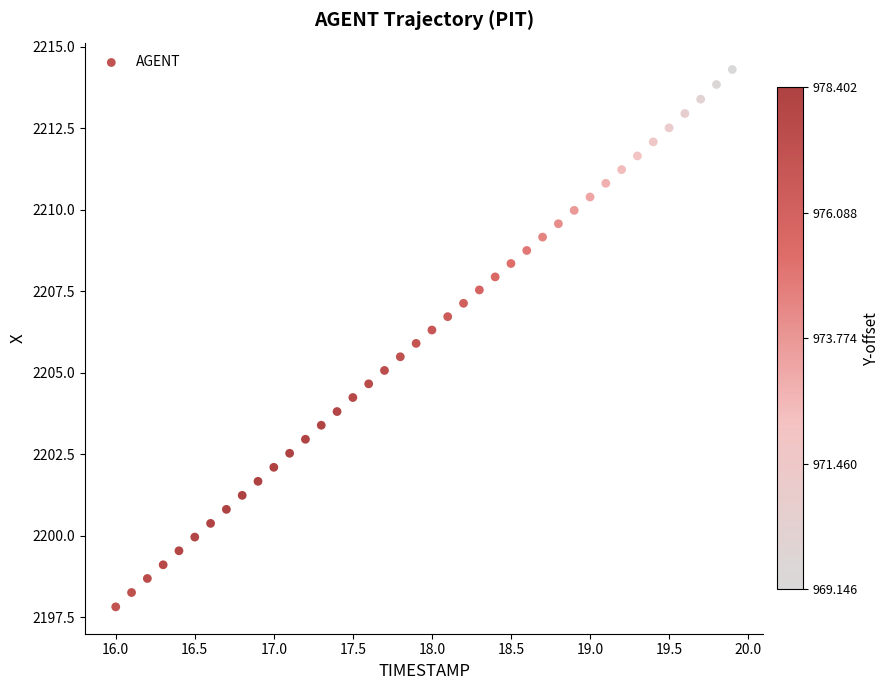

What is the range of X values (max minus min)?

3.9